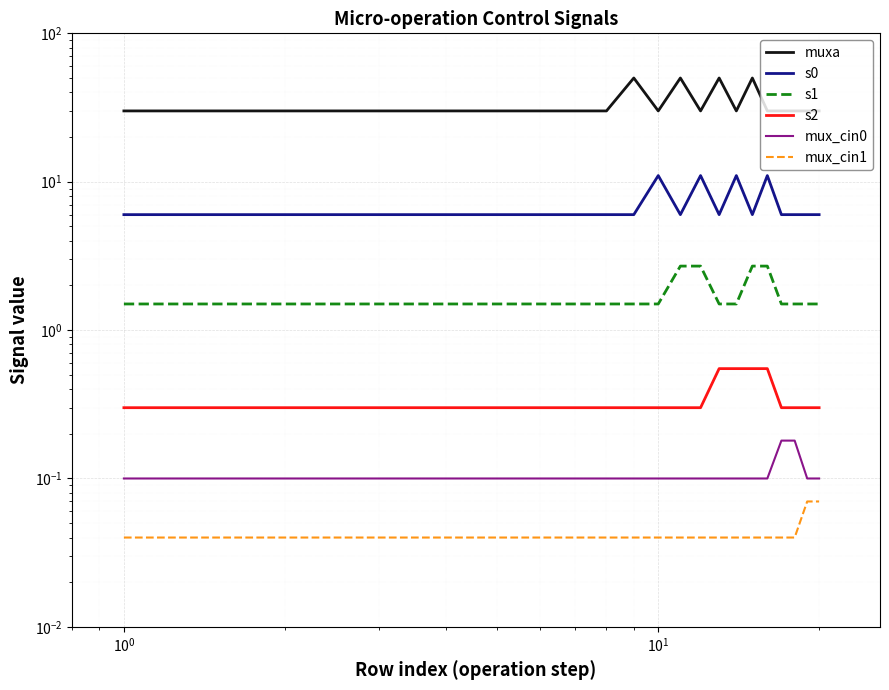

Rank the series by their maximum value, from highest to lowest.

muxa, s0, s1, s2, mux_cin0, mux_cin1